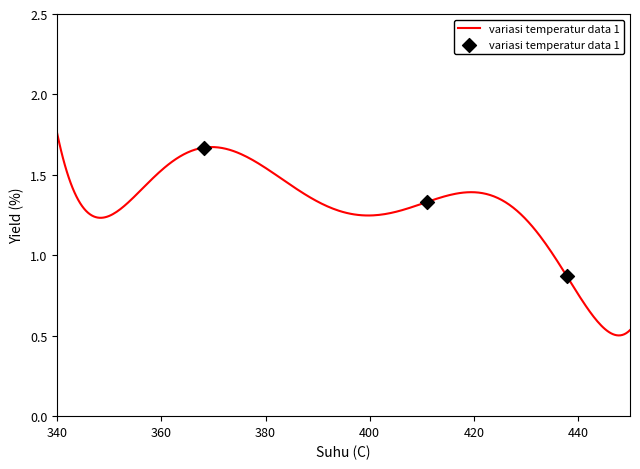

What is the change in value from 340 to 360?

-0.3